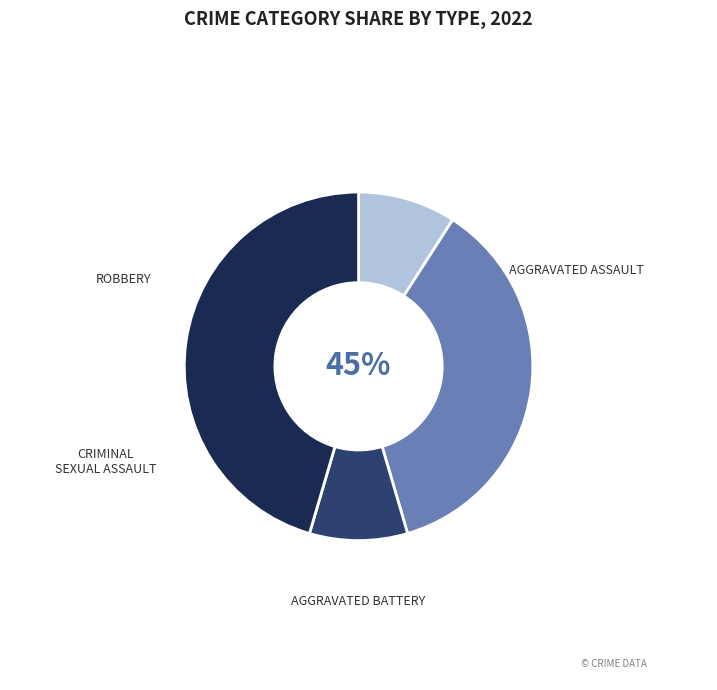

What portion of the pie excludes Aggravated Battery?

63.6%